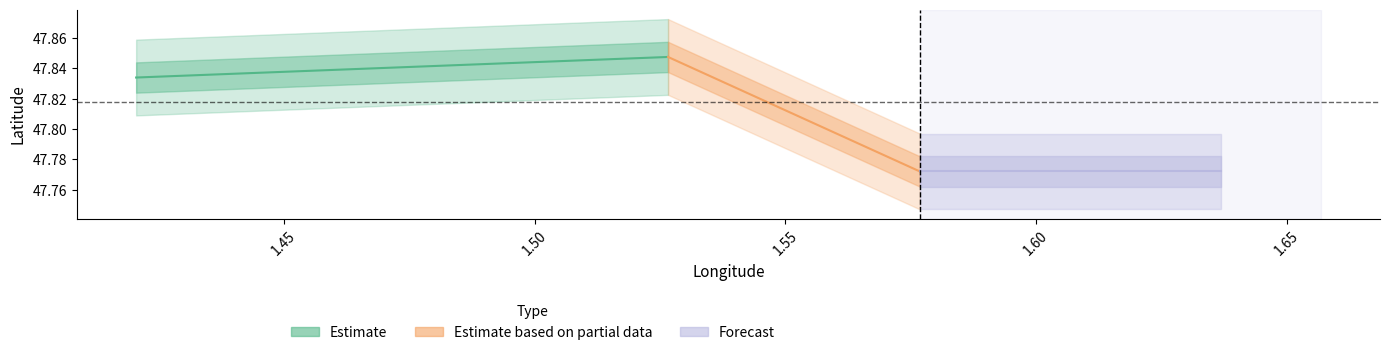

What is the average value of the Forecast series?

47.8